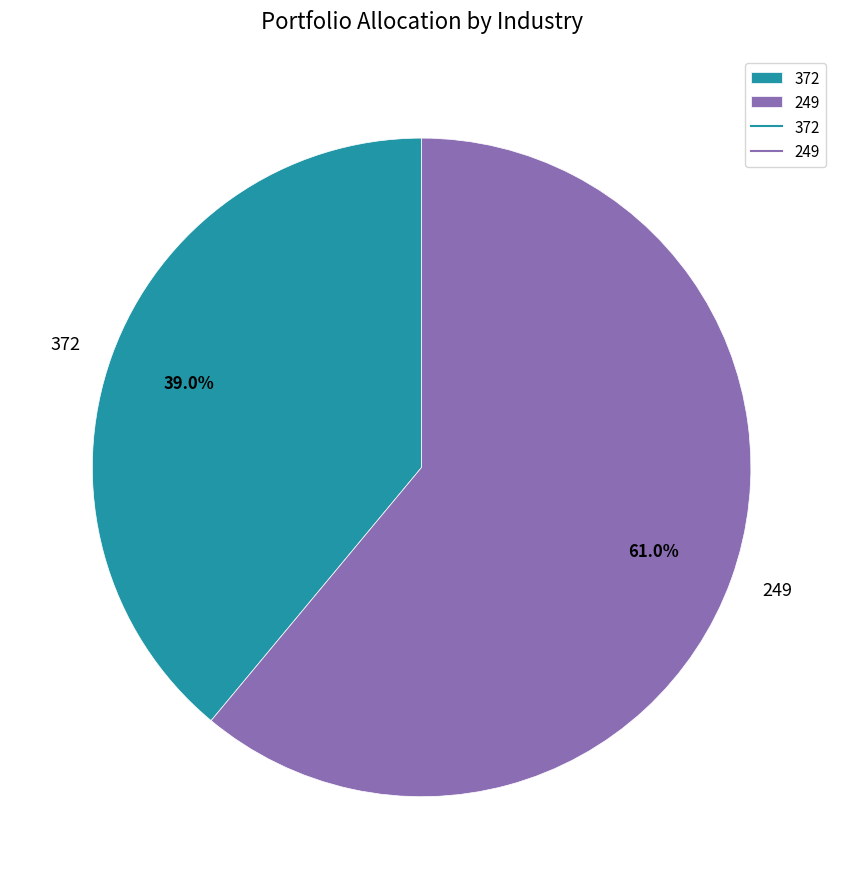

How many segments does this pie chart have?

2